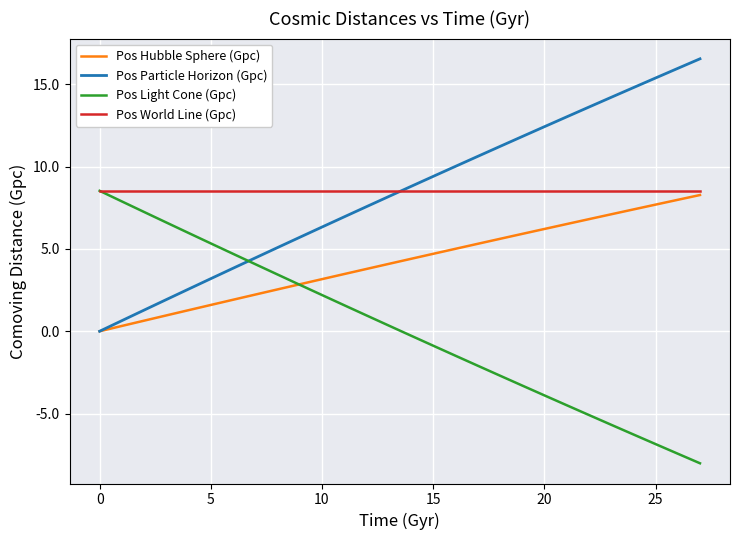

How many times do Pos Light Cone (Gpc) and Pos Particle Horizon (Gpc) cross each other?

1